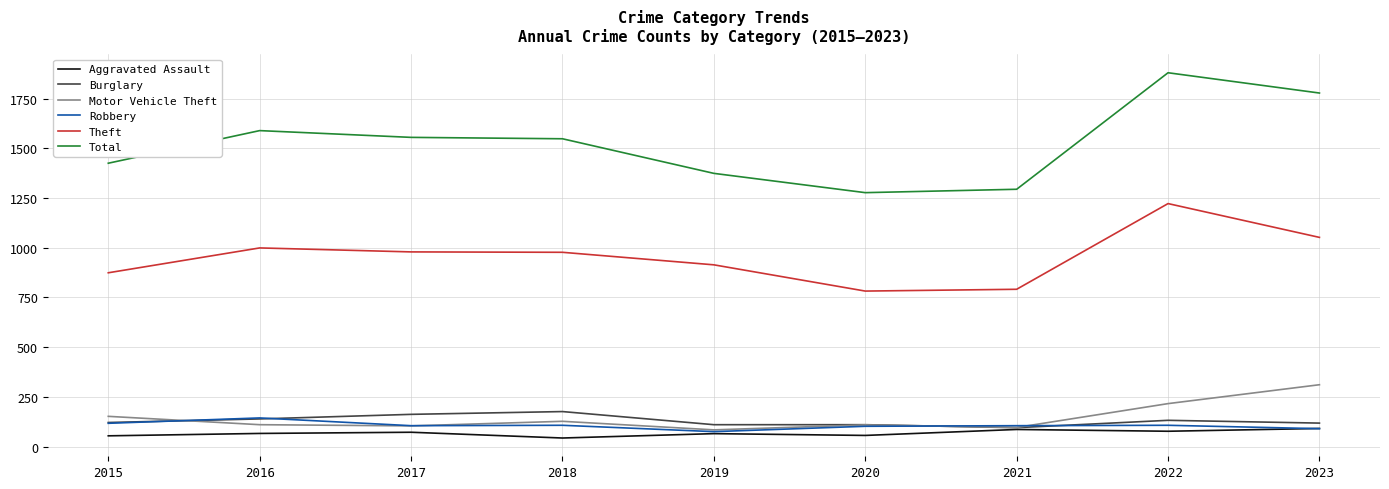

Which series changed the most between 2015 and 2021?

Total